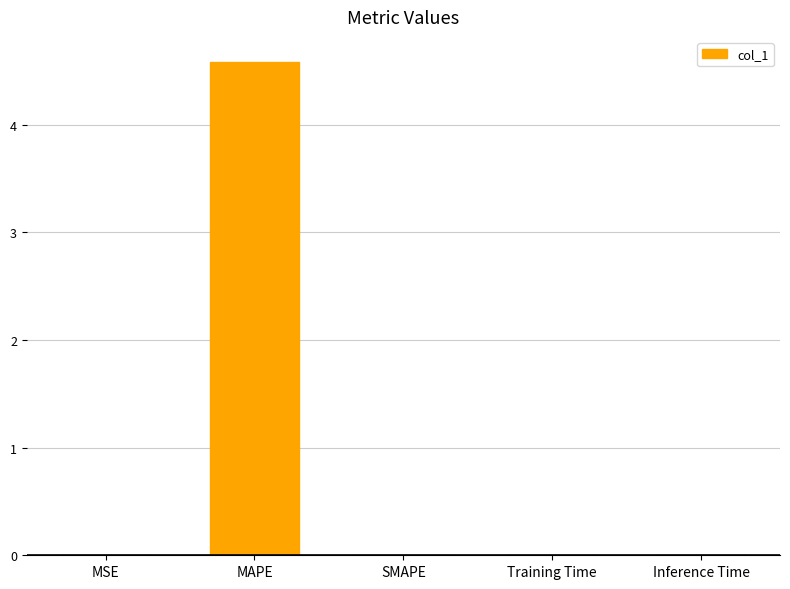

At which category does the chart reach its peak across all series?

MAPE